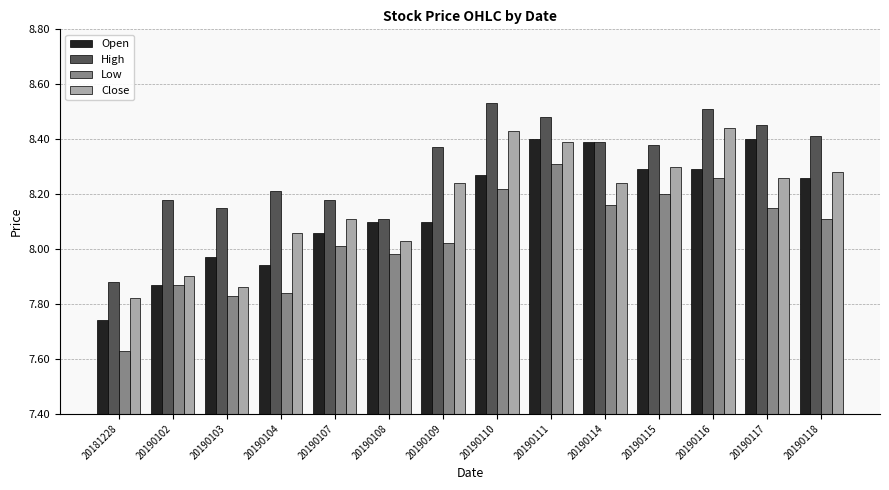

How many groups of bars are there?

14